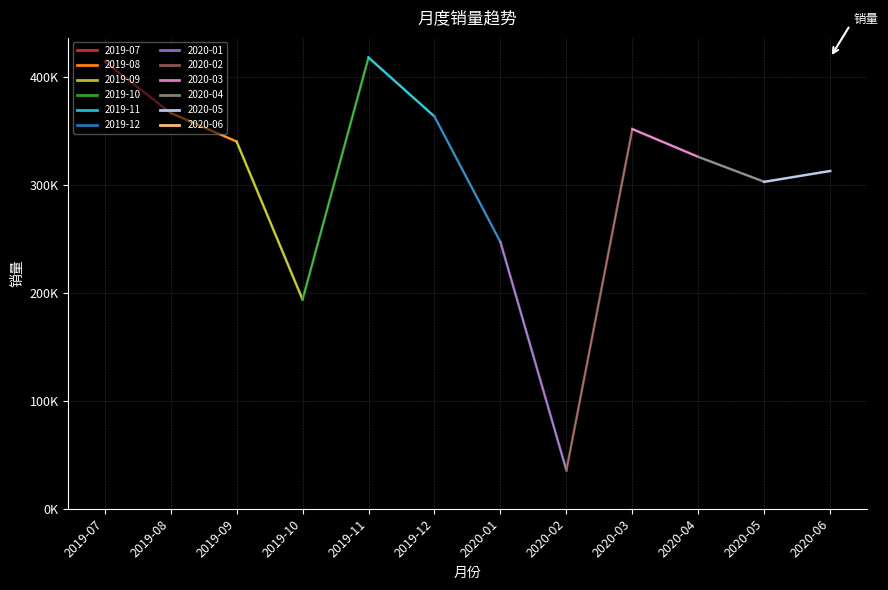

Does the chart have visible grid lines?

Yes